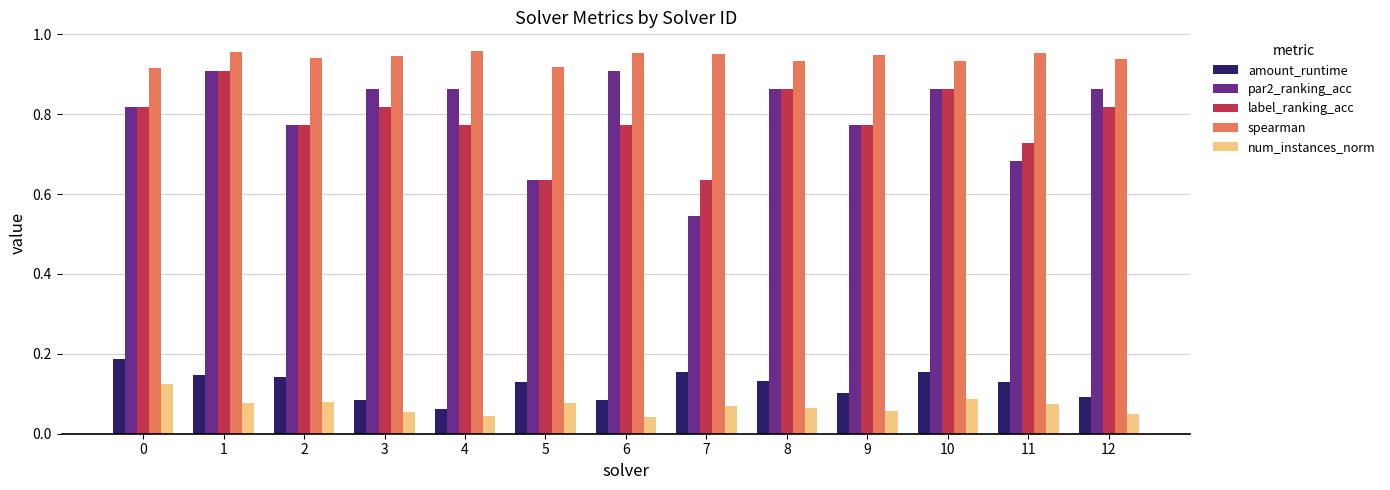

Which series has the widest spread of values?

par2_ranking_acc